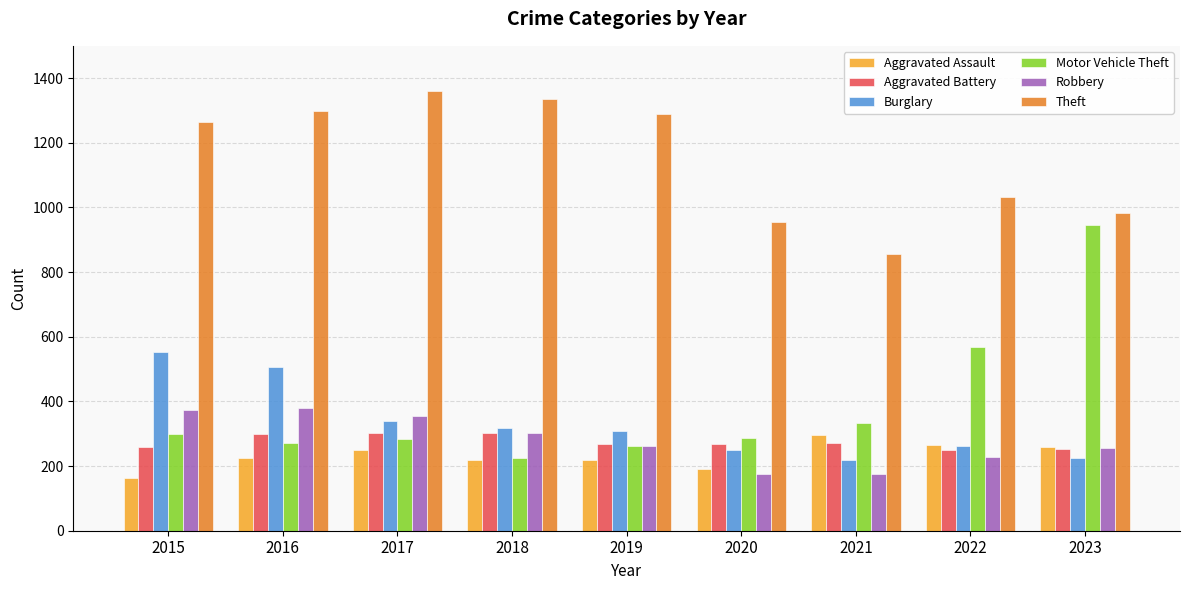

What is the smallest value displayed?

164